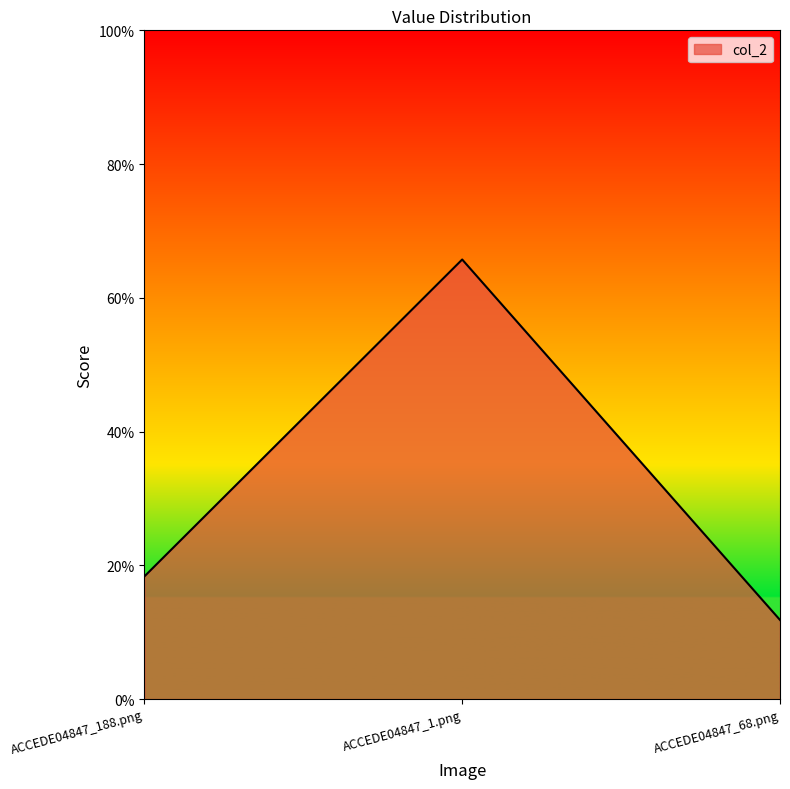

The value at ACCEDE04847_188.png is 0.1. True or false?

False